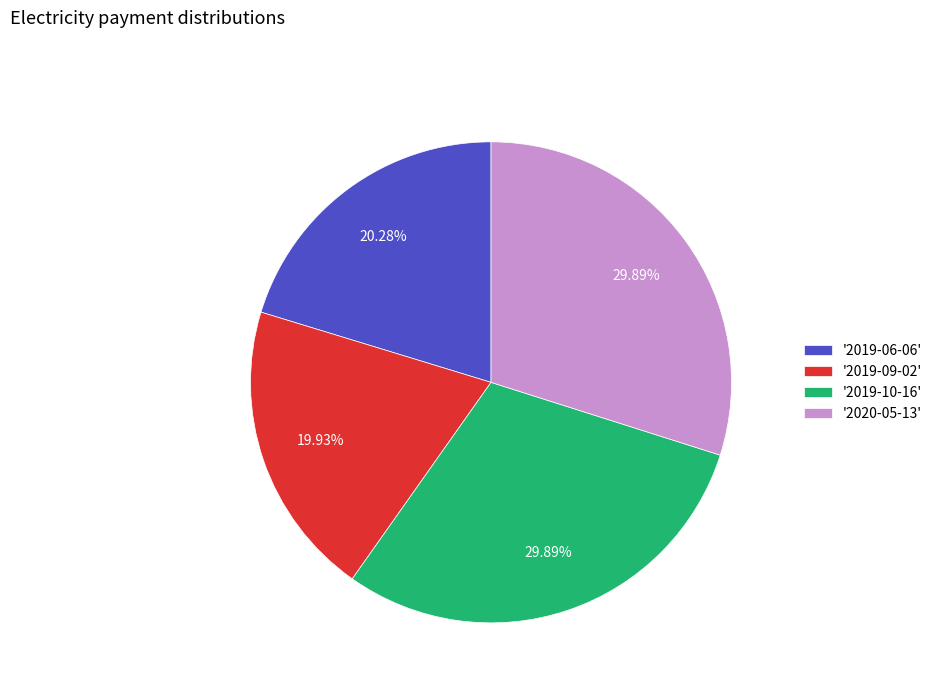

Do '2019-09-02' and '2019-06-06' together represent more than half of the pie?

No